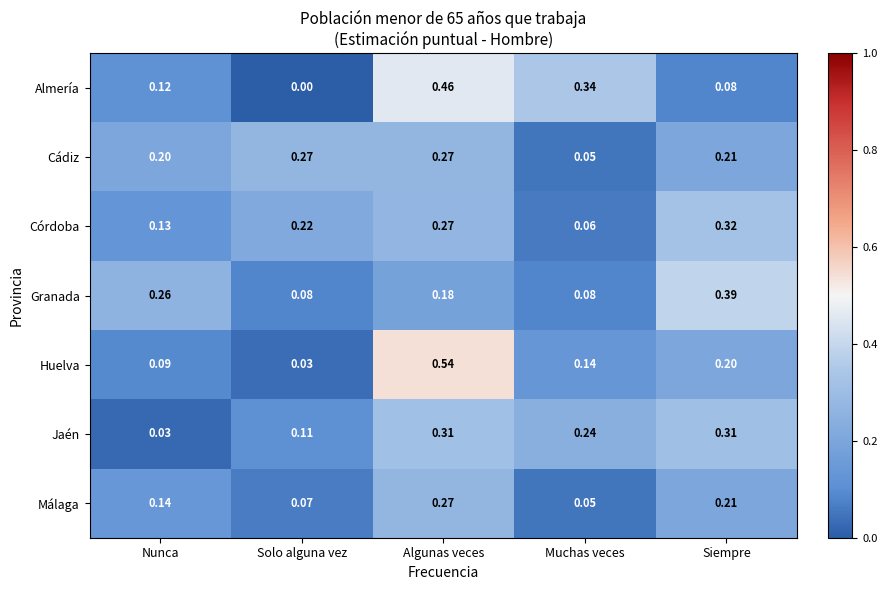

Which series has the widest spread of values?

Huelva